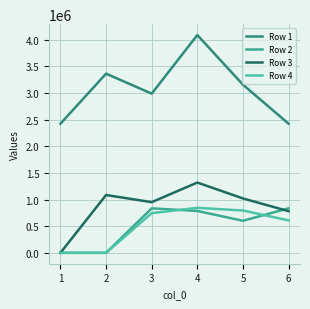

True or false: Row 1 has more than 1 interior local peaks.

True